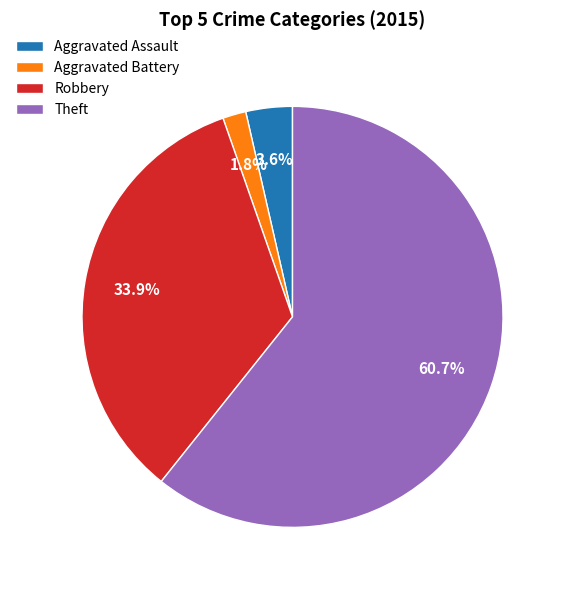

Rank the categories by value from highest to lowest.

Theft, Robbery, Aggravated Assault, Aggravated Battery